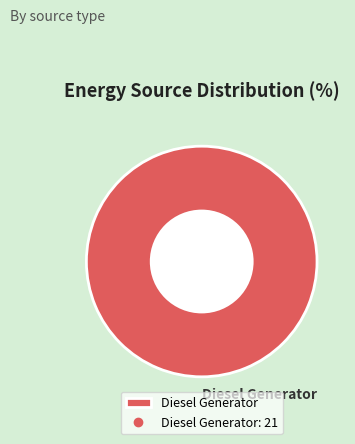

Does Diesel Generator represent more than half of the total?

Yes